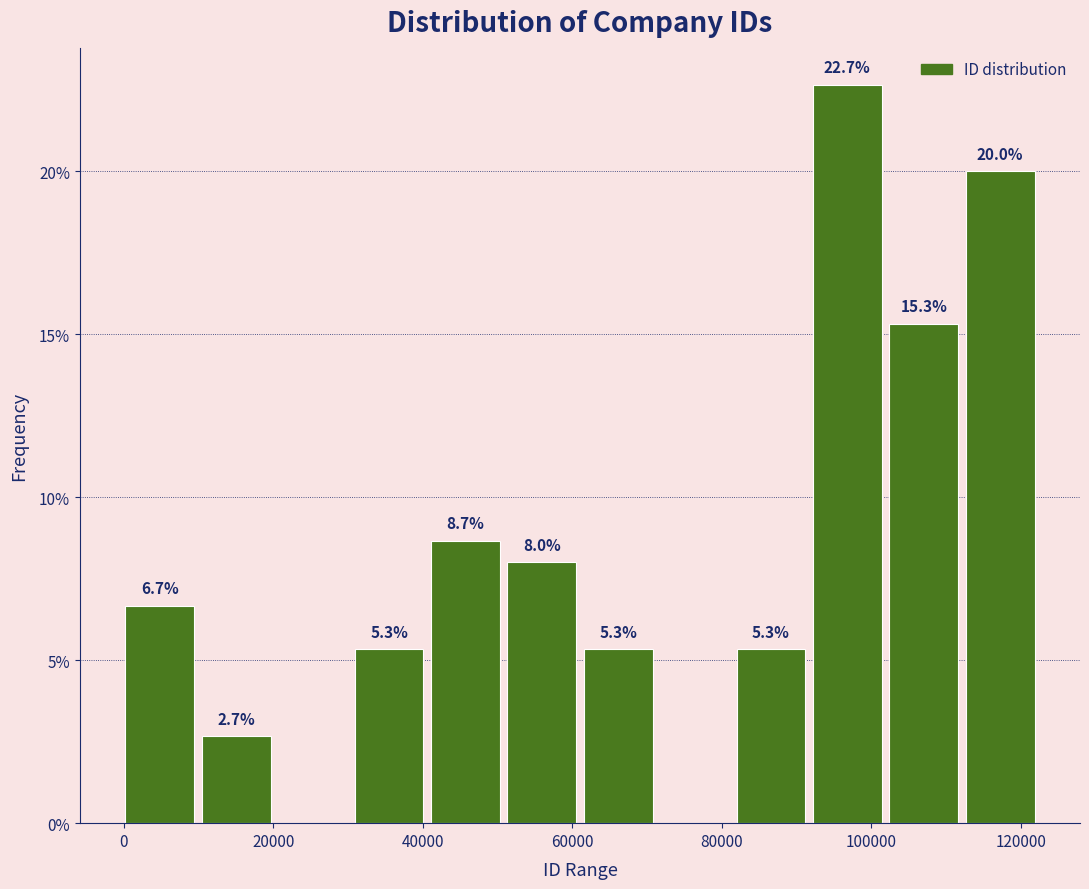

Over which range of the x-axis is the bar tallest?

92000 to 102000